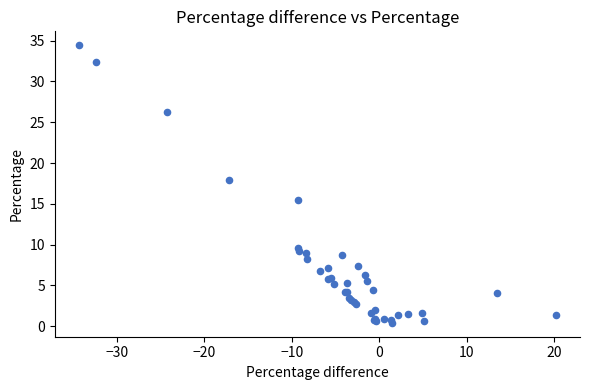

What Y value in the scatter plot is closest to 17?

17.9